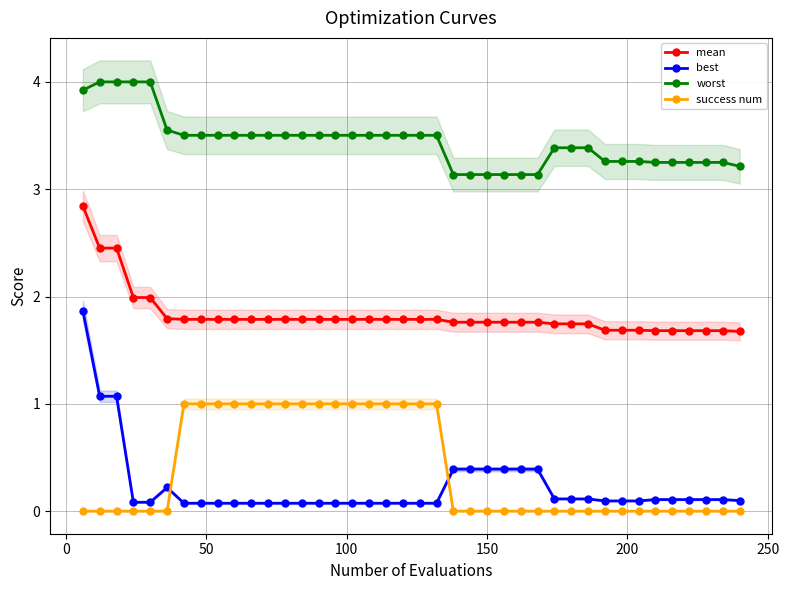

Does the chart have visible grid lines?

Yes